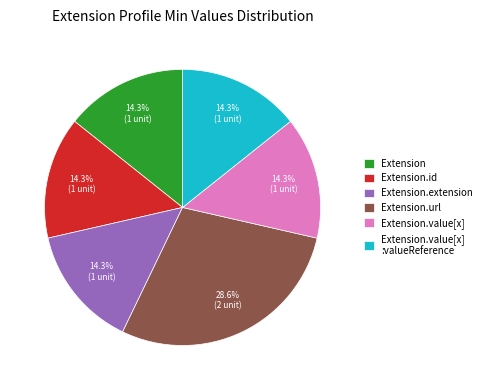

Count the number of slices in the pie.

6